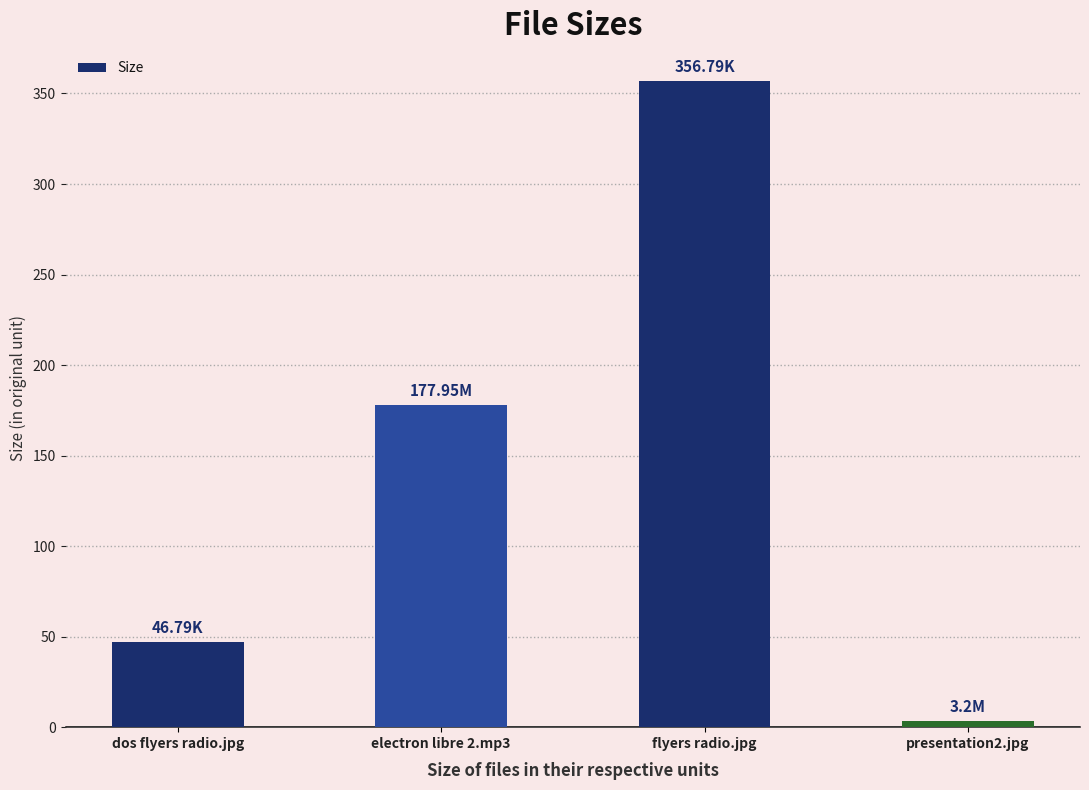

List the labels in order of value, largest first.

flyers radio.jpg, electron libre 2.mp3, dos flyers radio.jpg, presentation2.jpg